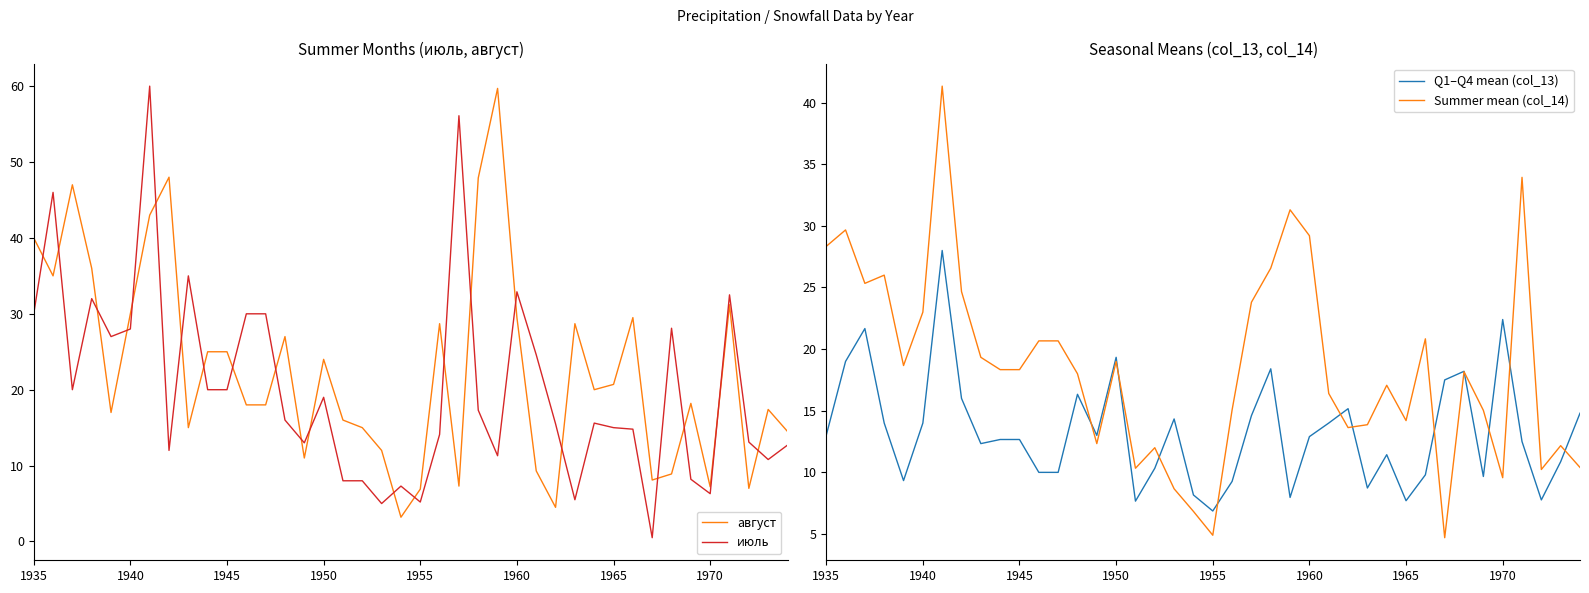

Count the number of categories in the chart.

40